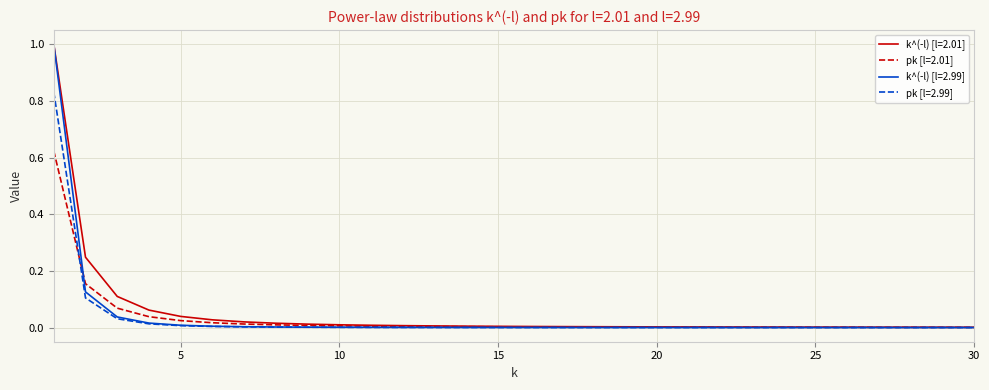

How many distinct data groups are displayed?

4